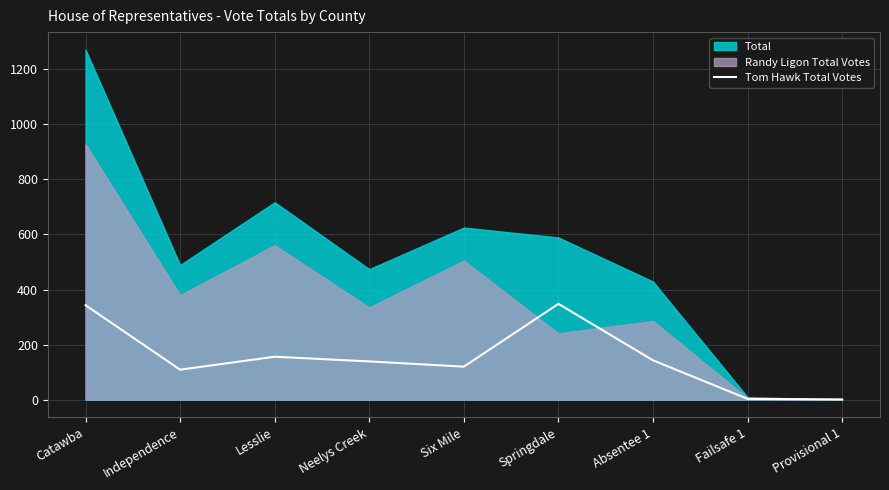

Is it true that the value at Six Mile is 36?

False